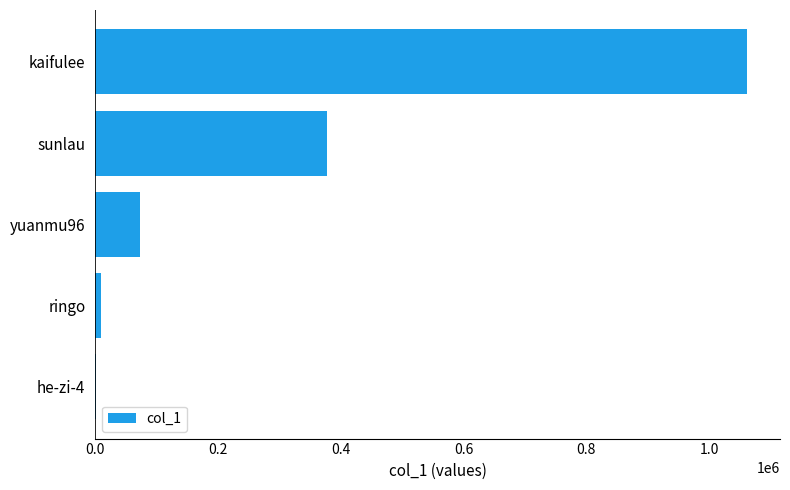

What is the sum of all values?

1522991